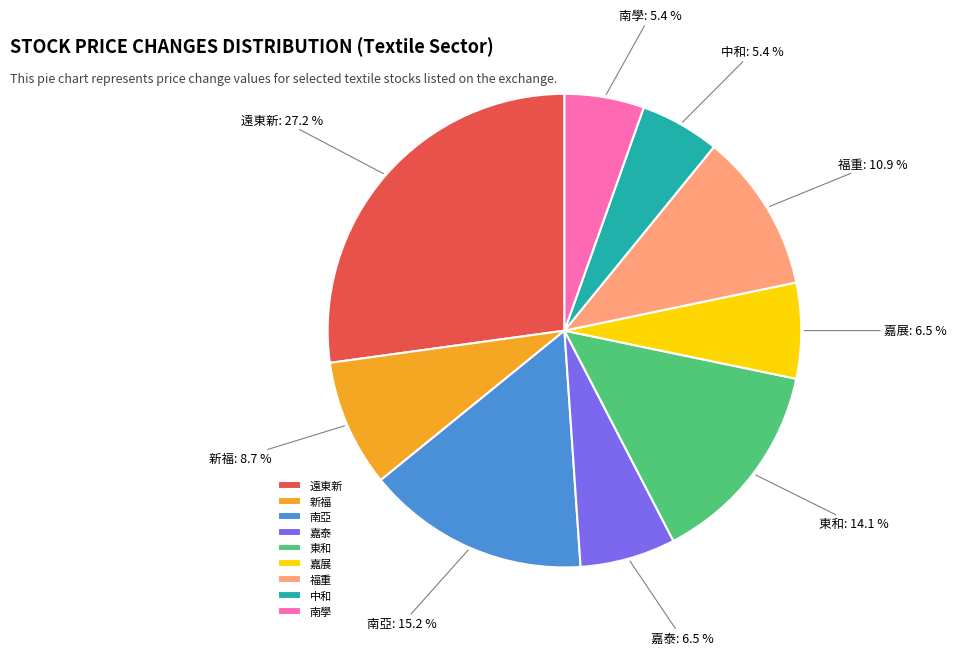

Count the number of slices in the pie.

9